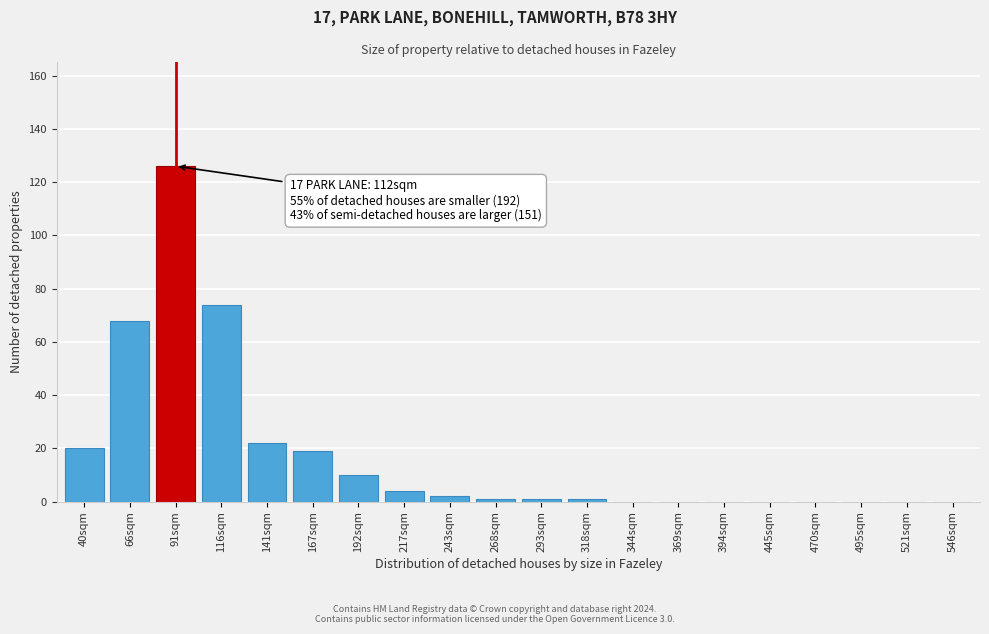

Reading left to right, what are all the values shown in this chart?

40sqm=20	66sqm=68	91sqm=126	116sqm=74	141sqm=22	167sqm=19	192sqm=10	217sqm=4	243sqm=2	268sqm=1	293sqm=1	318sqm=1	344sqm=0	369sqm=0	394sqm=0	445sqm=0	470sqm=0	495sqm=0	521sqm=0	546sqm=0